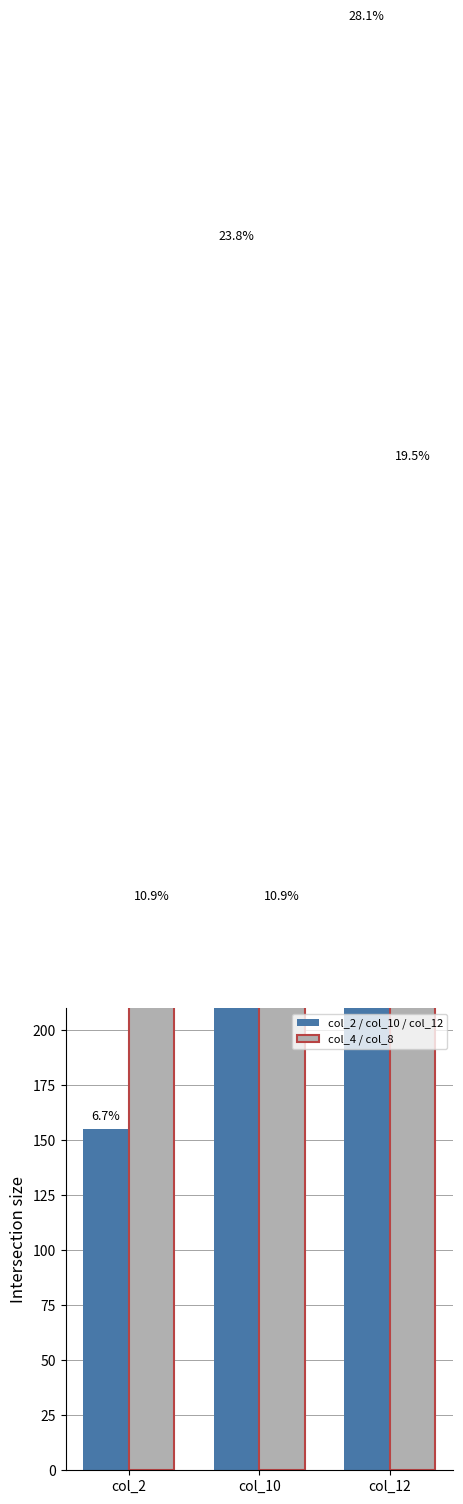

At which category is the sum across all series the highest?

col_12